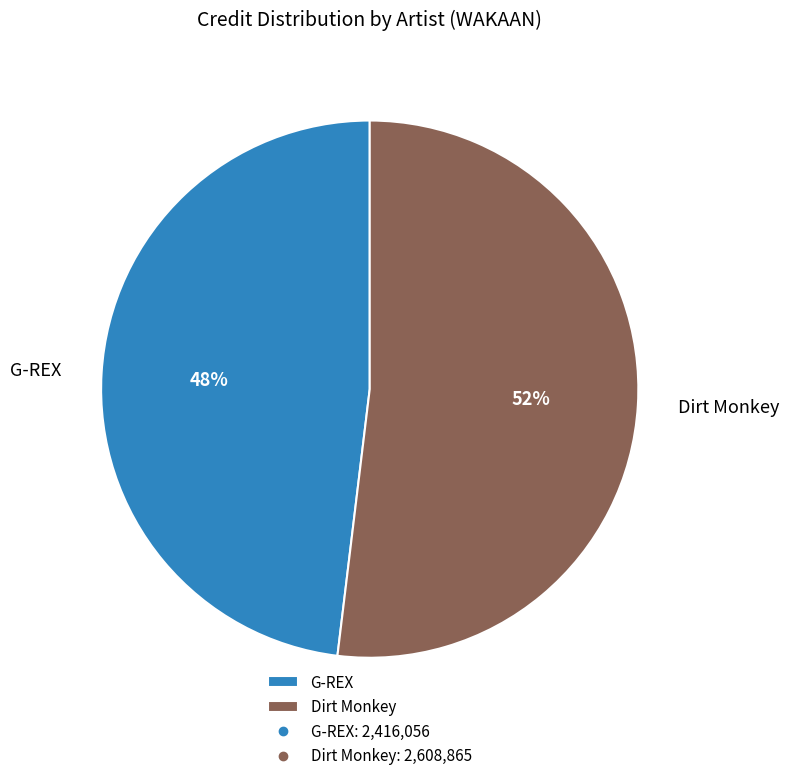

To the nearest percent, what is the difference between the largest and smallest slice percentages?

4%